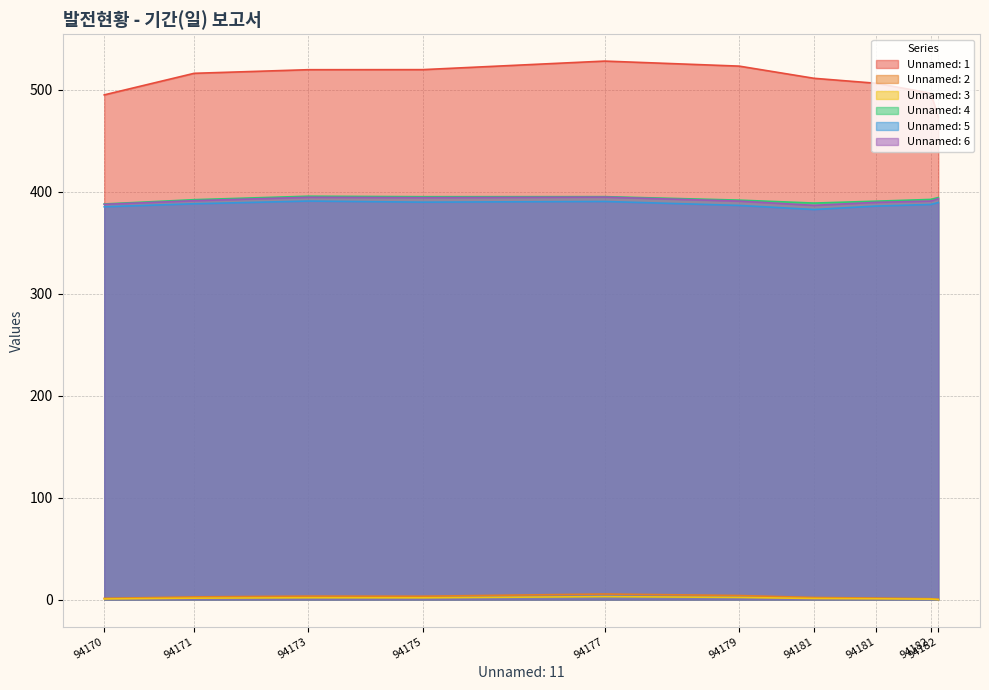

List the labels in order of Unnamed: 2 value, largest first.

94177, 94179, 94173, 94175, 94171, 94181, 94181, 94170, 94182, 94182